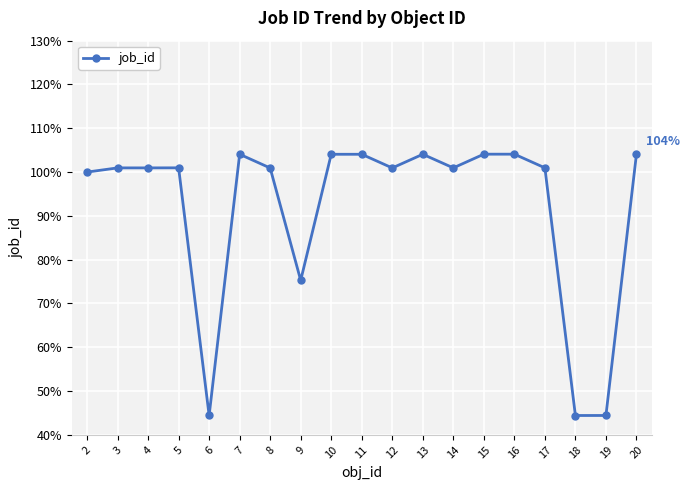

How many distinct data groups are displayed?

1